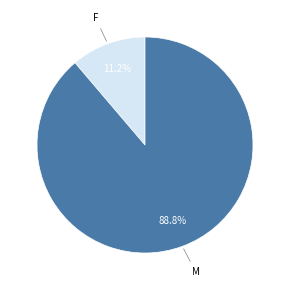

Does any single category account for the majority?

Yes